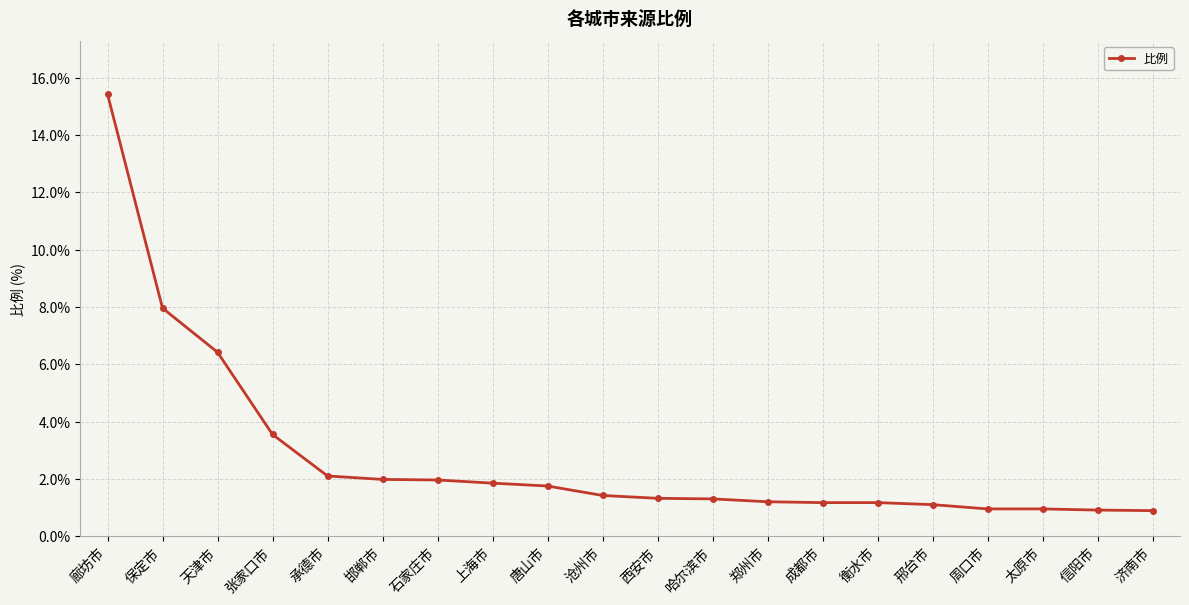

Read the value at 承德市.

2.1